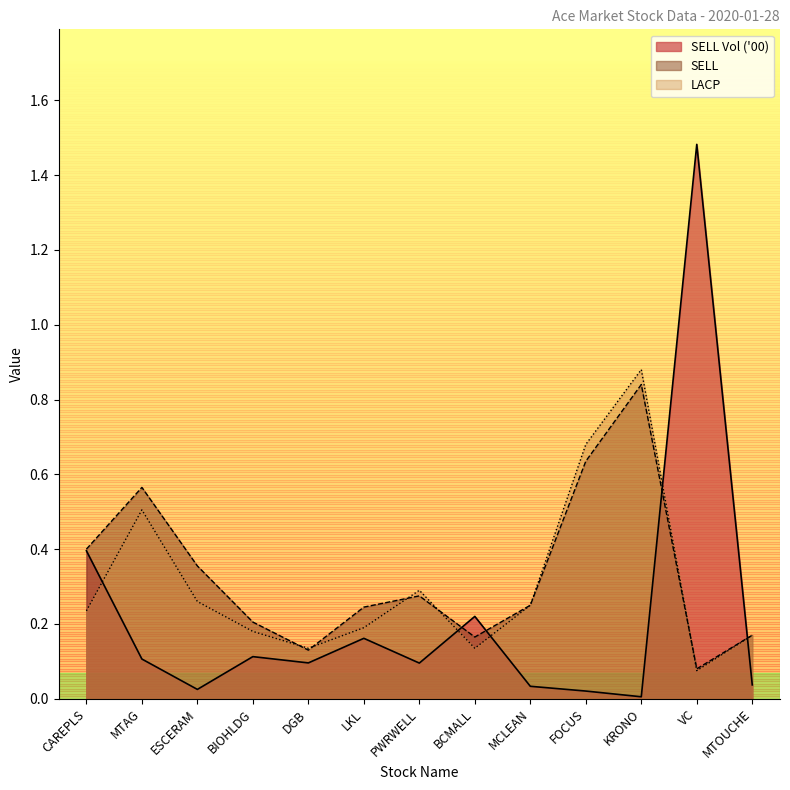

Which has a higher value, BCMALL or DGB?

BCMALL